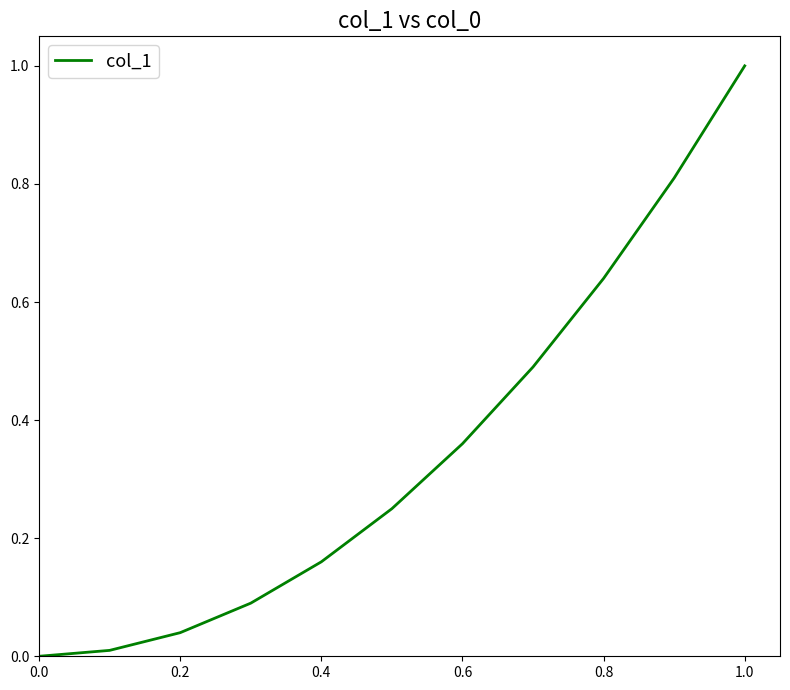

What is the greatest value displayed?

1.0